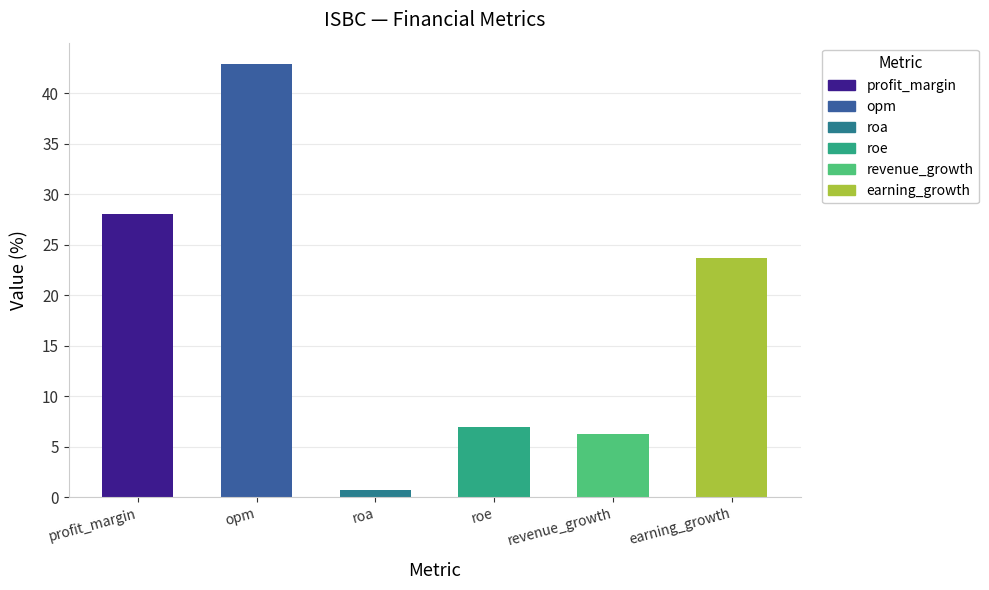

The value at earning_growth is 23.7. True or false?

True